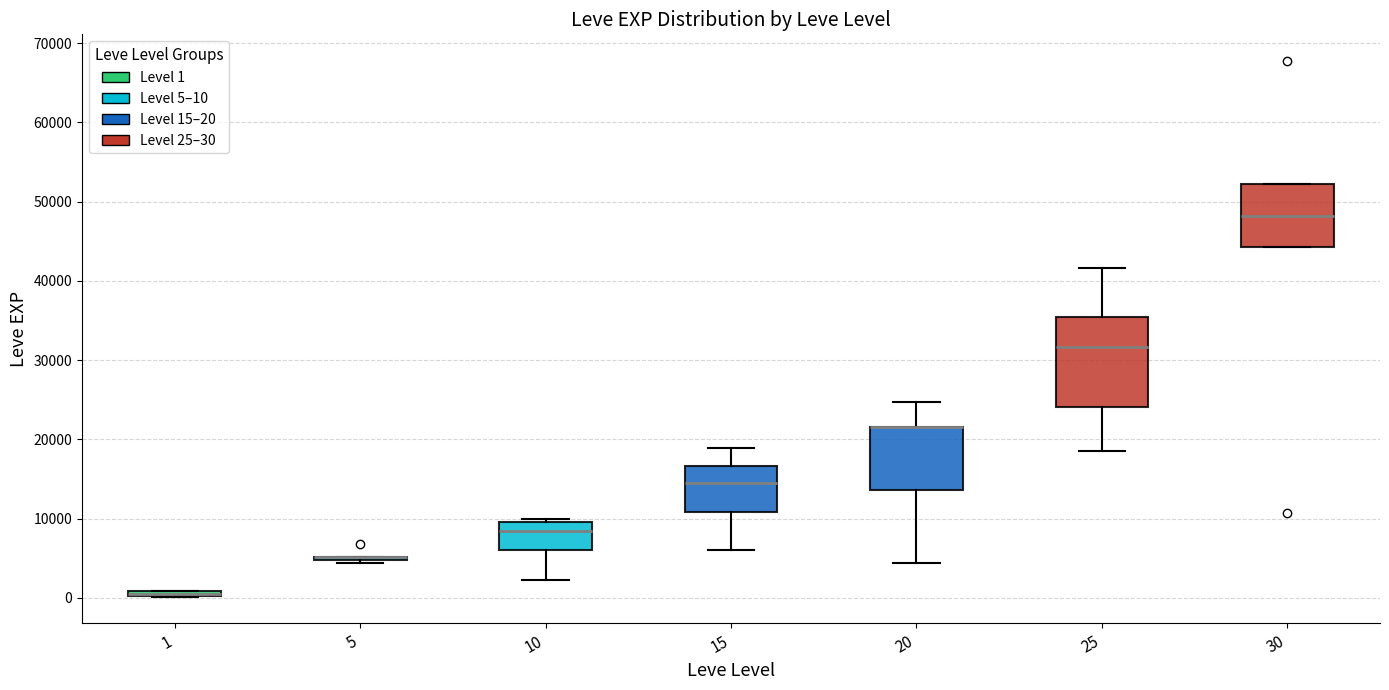

Comparing the boxes themselves (not the whiskers), which one is the tallest?

25